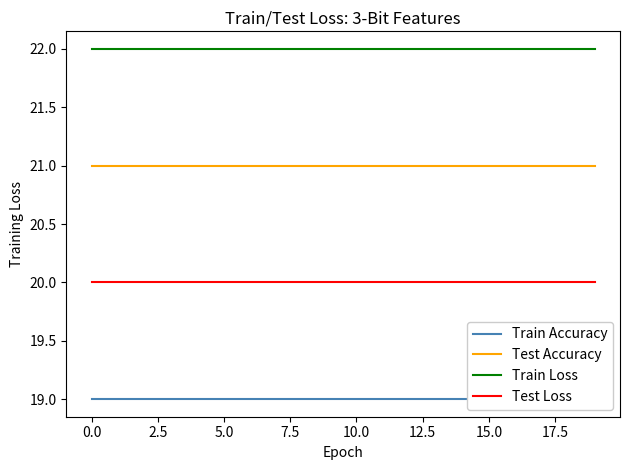

True or false: Test Loss and Train Loss cross at least once.

False